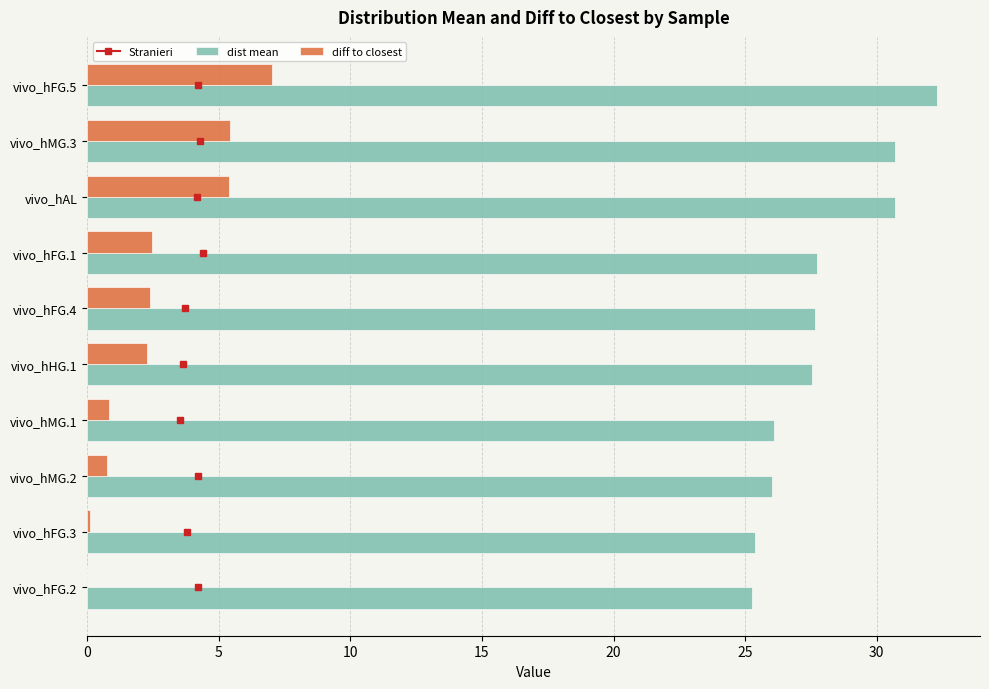

What position from the left is 8?

9